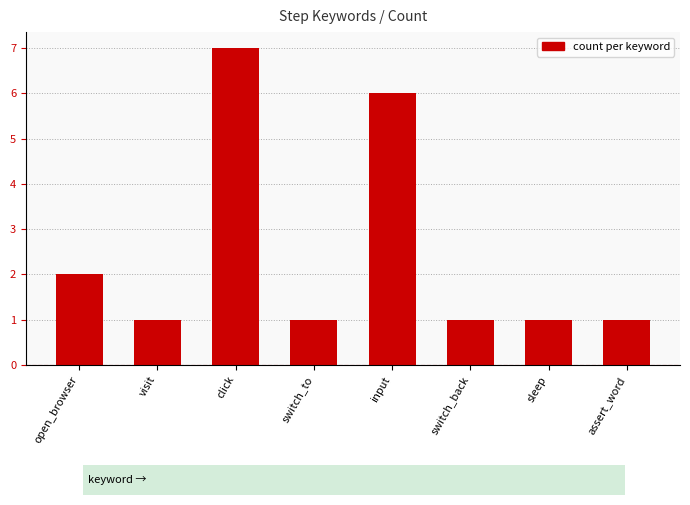

Reading left to right, extract all data points from this chart.

open_browser=2	visit=1	click=7	switch_to=1	input=6	switch_back=1	sleep=1	assert_word=1